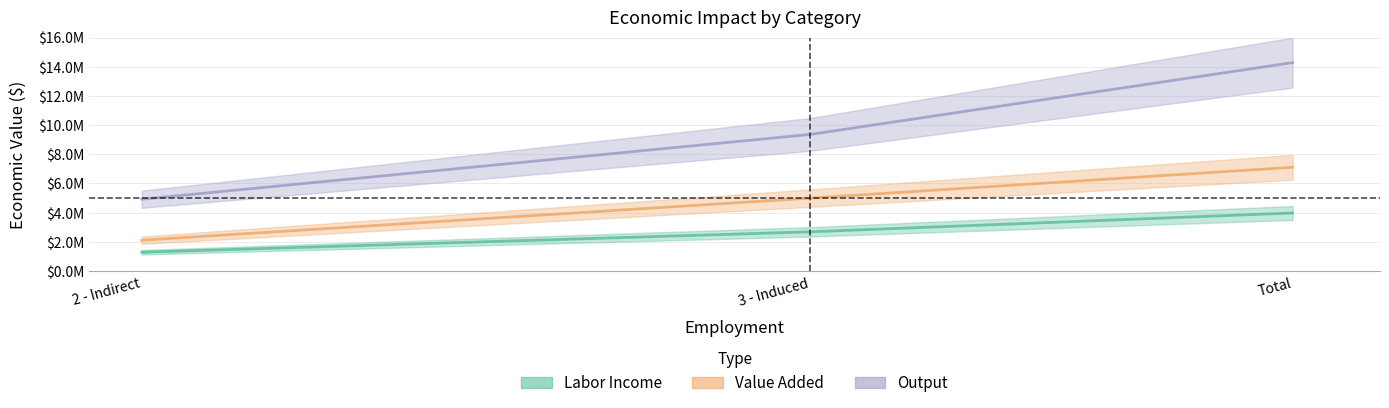

What is the sum of the Output values at 2 - Indirect and Total?

19202861.1